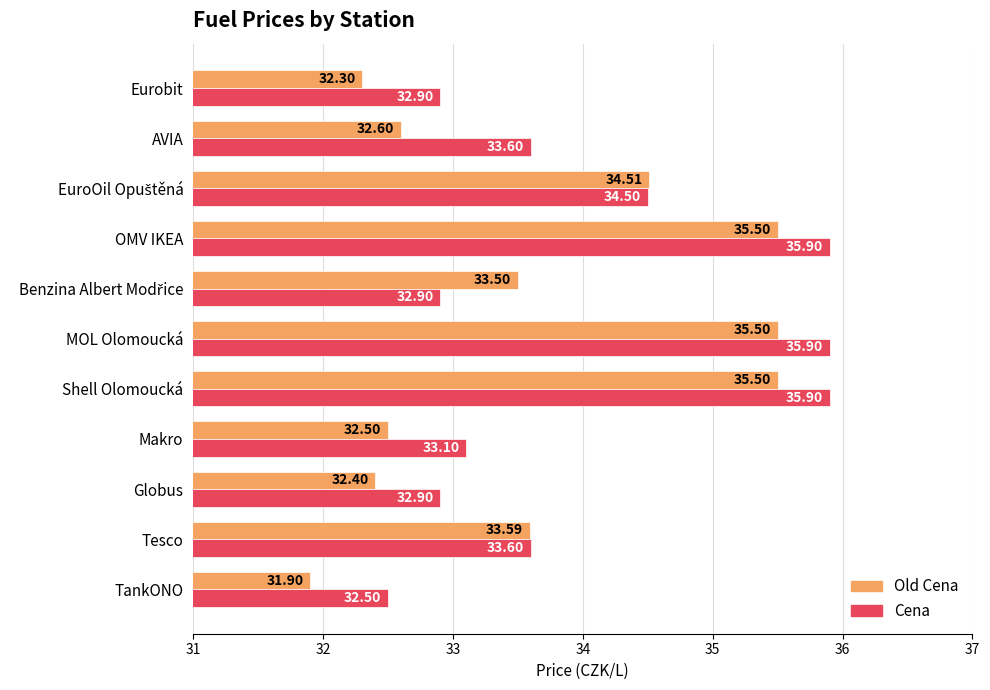

Rank the series by their average value, from lowest to highest.

Old Cena, Cena